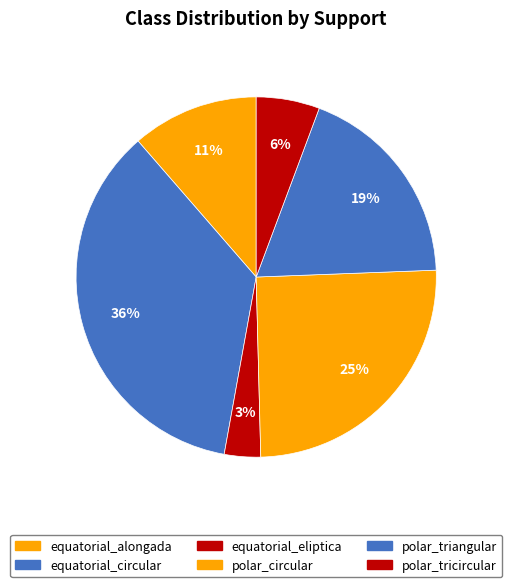

Count the number of slices in the pie.

6